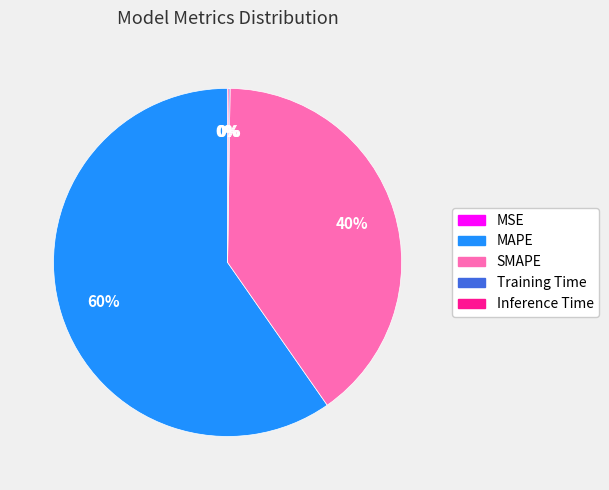

Which slice is the largest?

MAPE